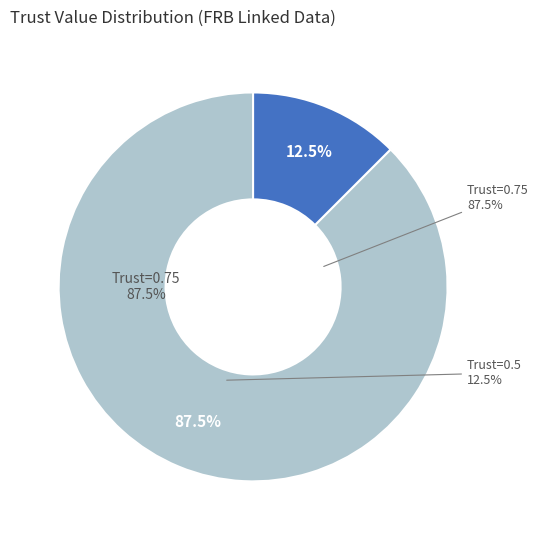

Is it true that 2022-08-07 is 21% of the pie?

False